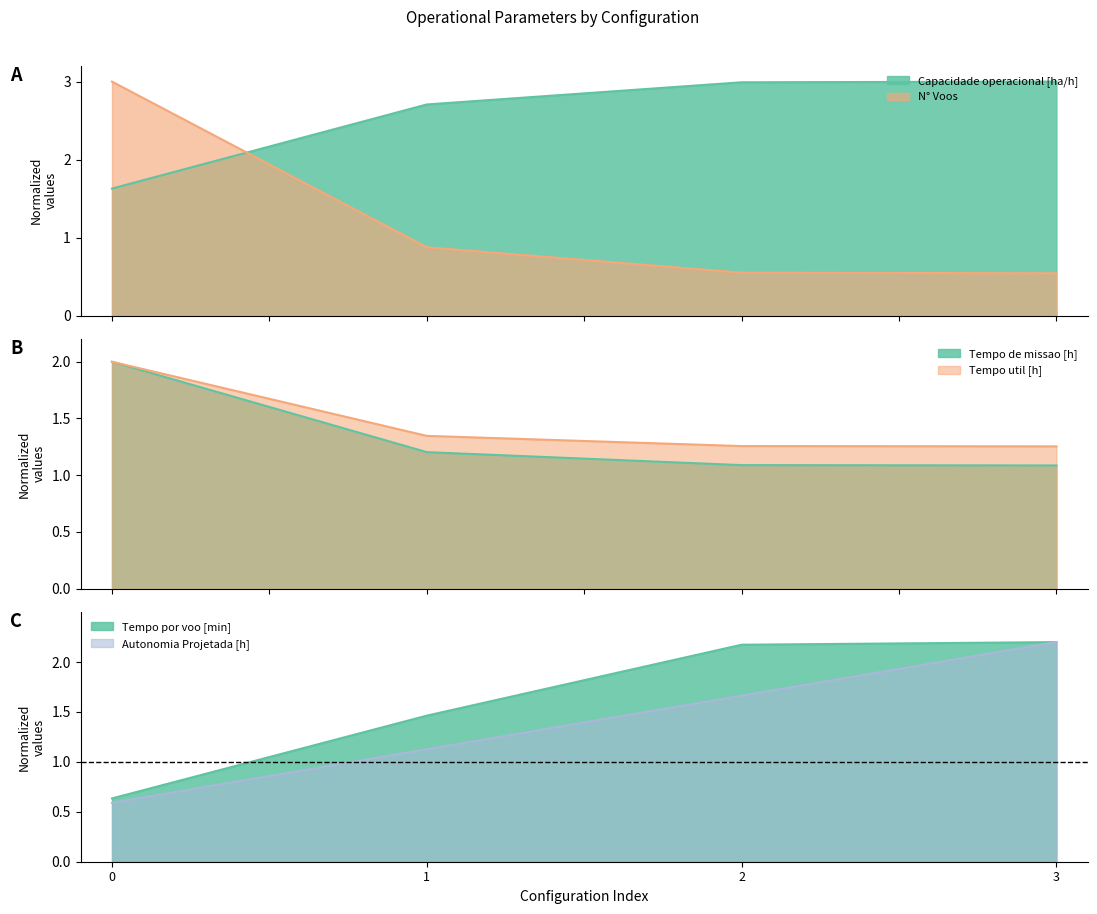

What is the value of the Tempo de missao [h] point at the 2nd from the left?

1.2